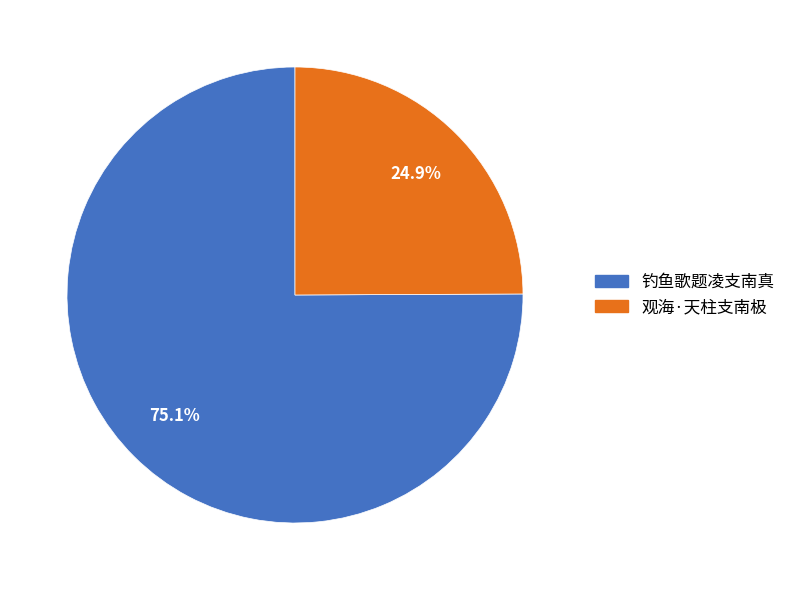

What portion of the pie excludes 钓鱼歌题凌支南真?

24.9%